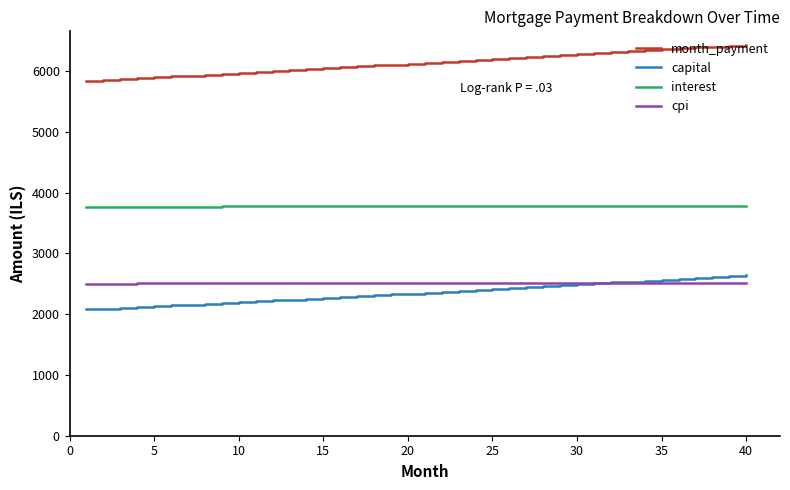

Which series has the widest spread of values?

month_payment